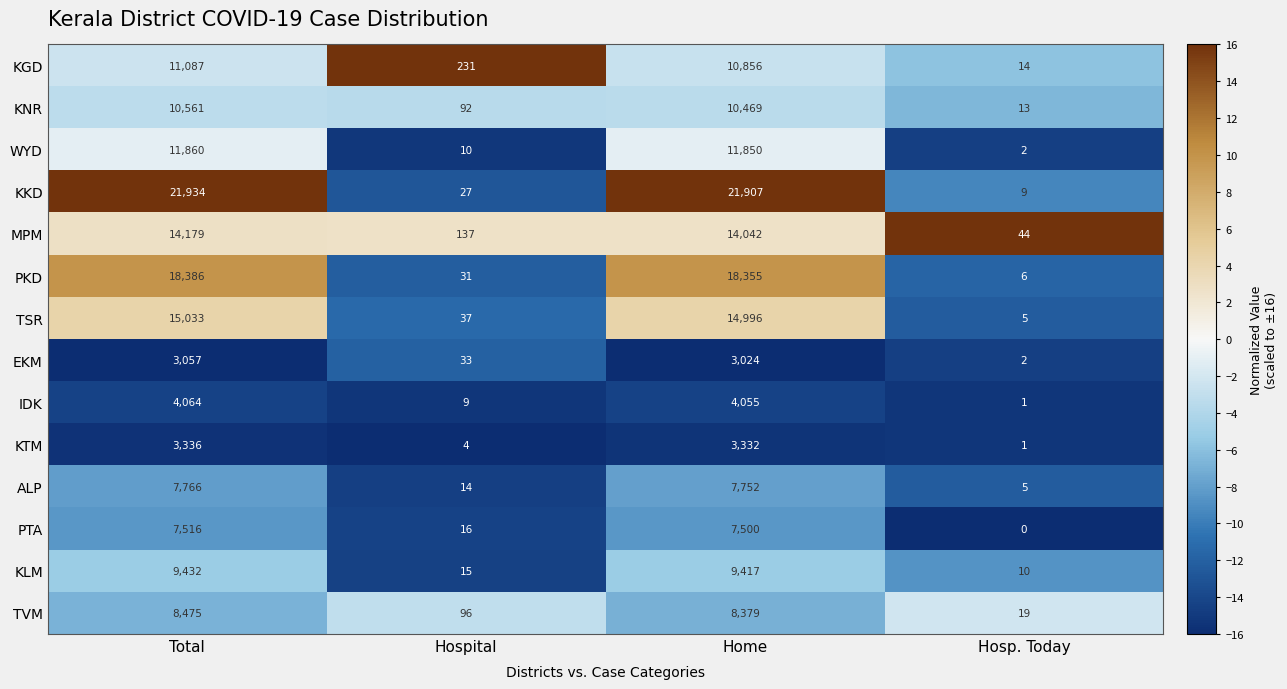

What is the difference between the KKD values at Hospital and Total?

21907